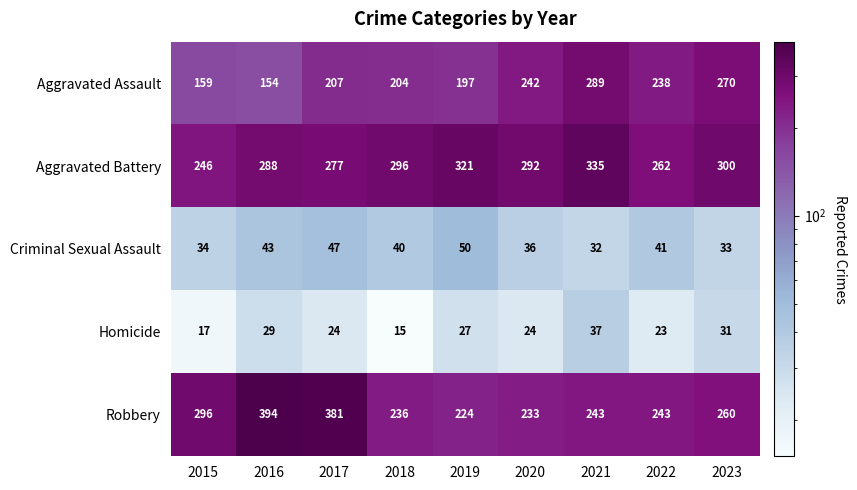

The Criminal Sexual Assault series shows 21 at 2018. True or false?

False